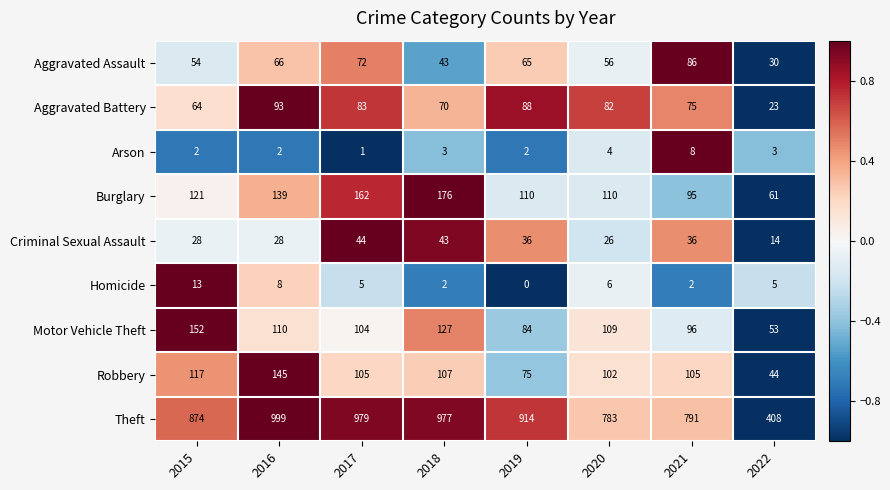

How many data points does each series have?

8